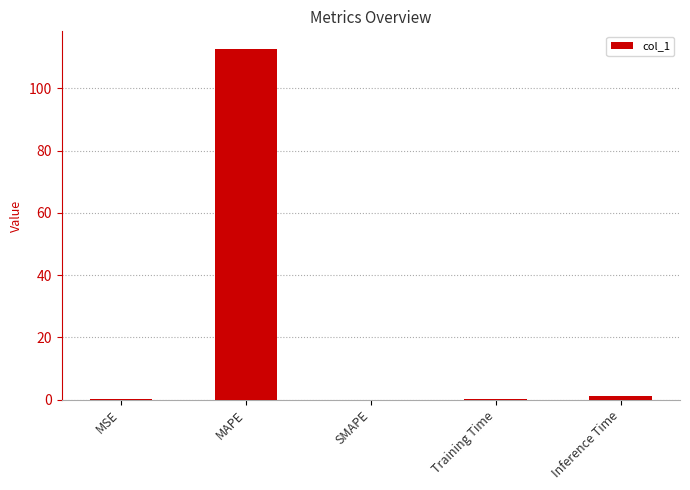

What is the average value?

22.8